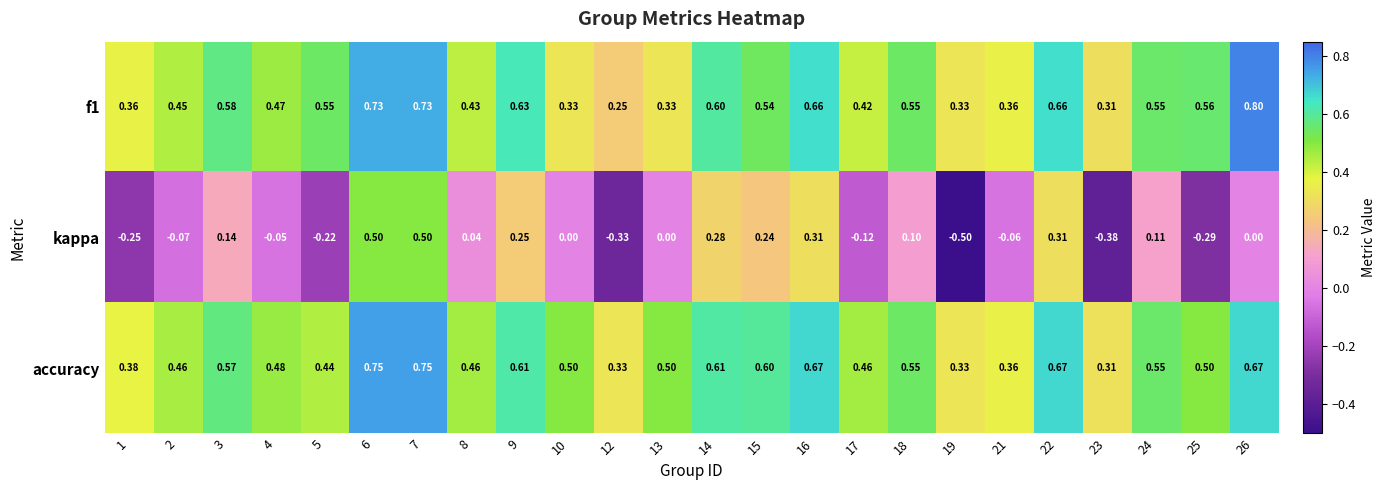

Which series has the largest total across all categories?

accuracy